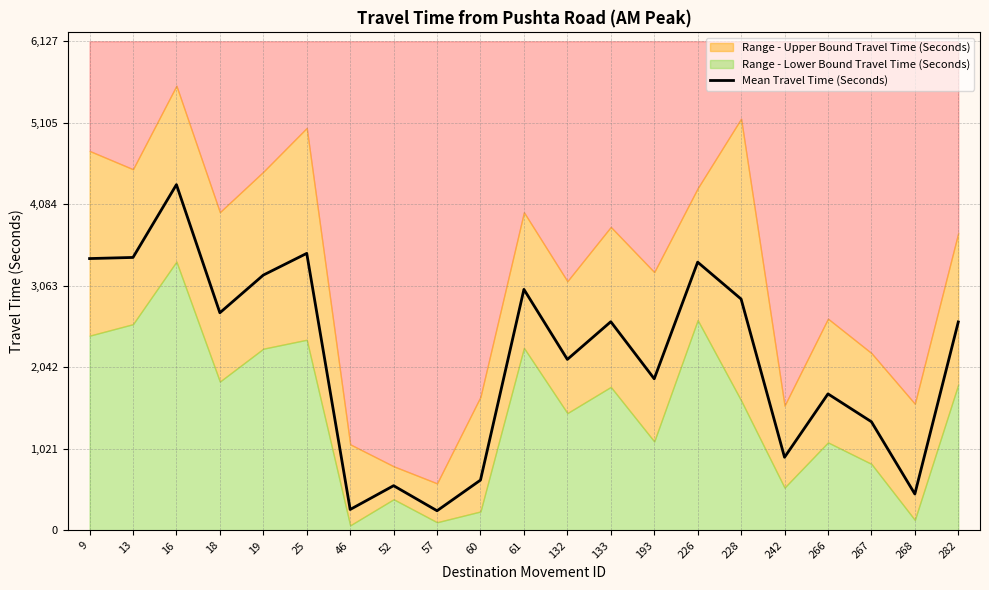

The chart shows a value of 716 at 268. True or false?

False